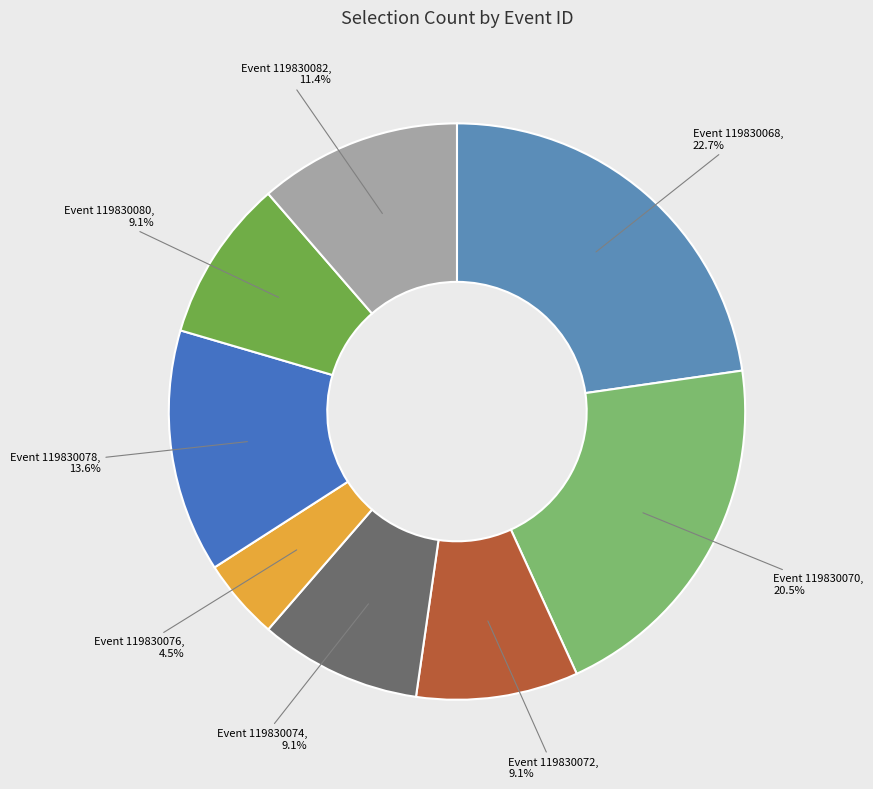

How many segments does this pie chart have?

8